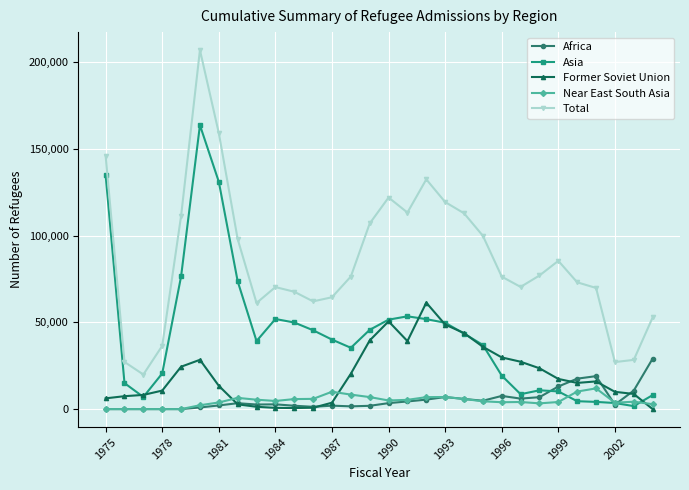

What is the maximum value for Asia?

163799